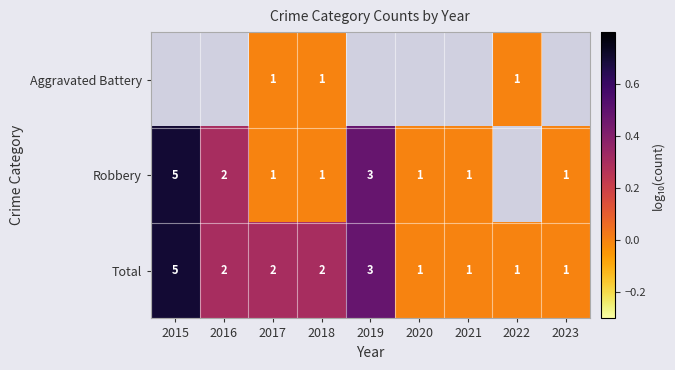

How many data points does each series have?

9